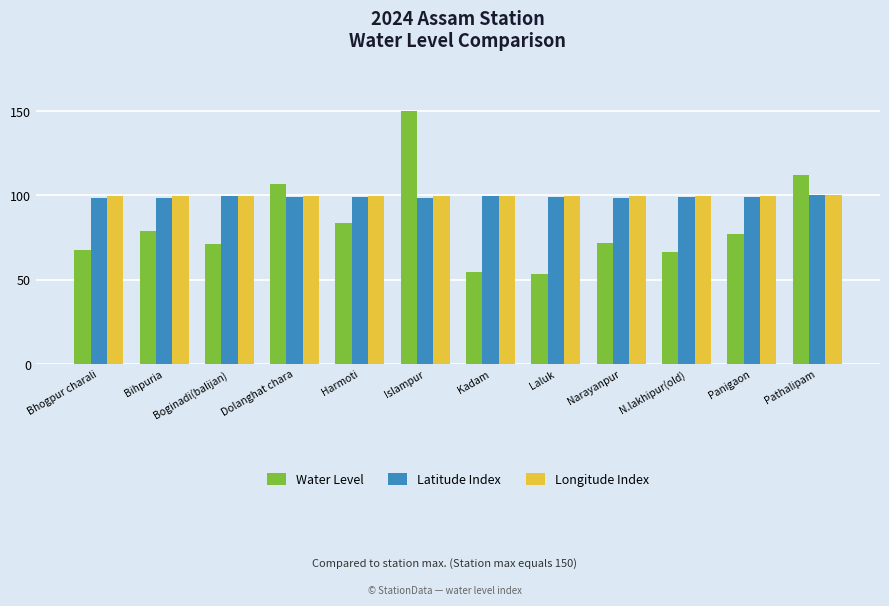

The value of Latitude Index at Laluk is 98.8. True or false?

True